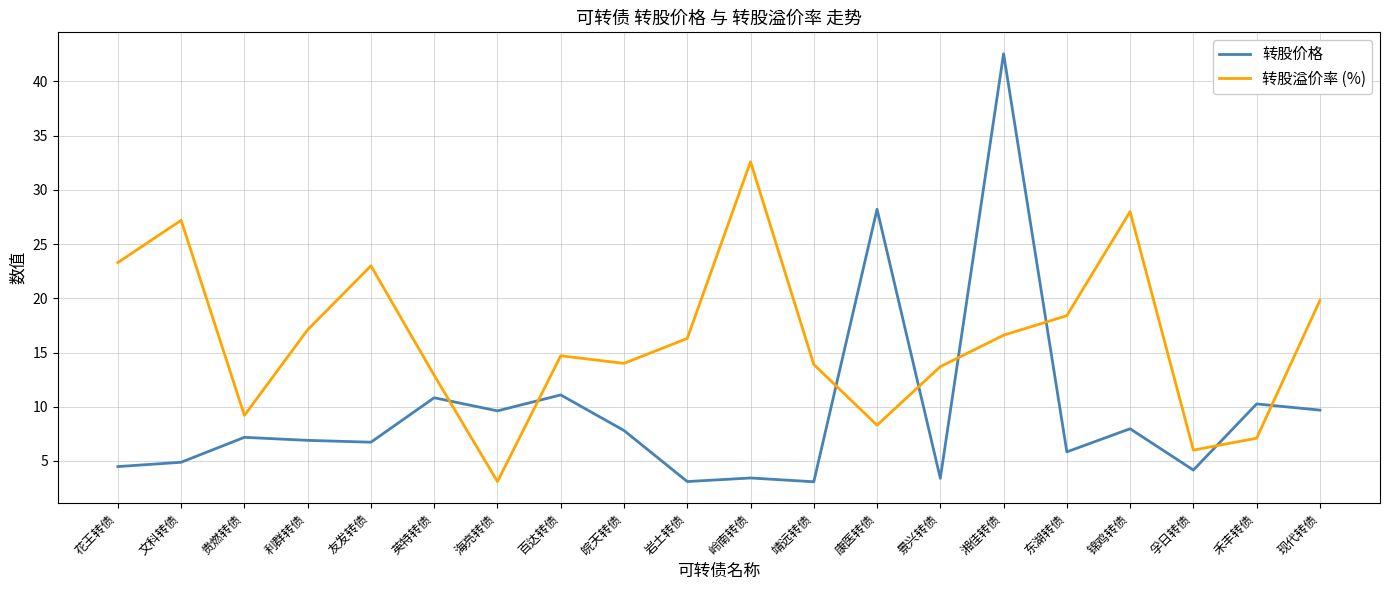

Does the chart display data point markers on the line(s)?

No